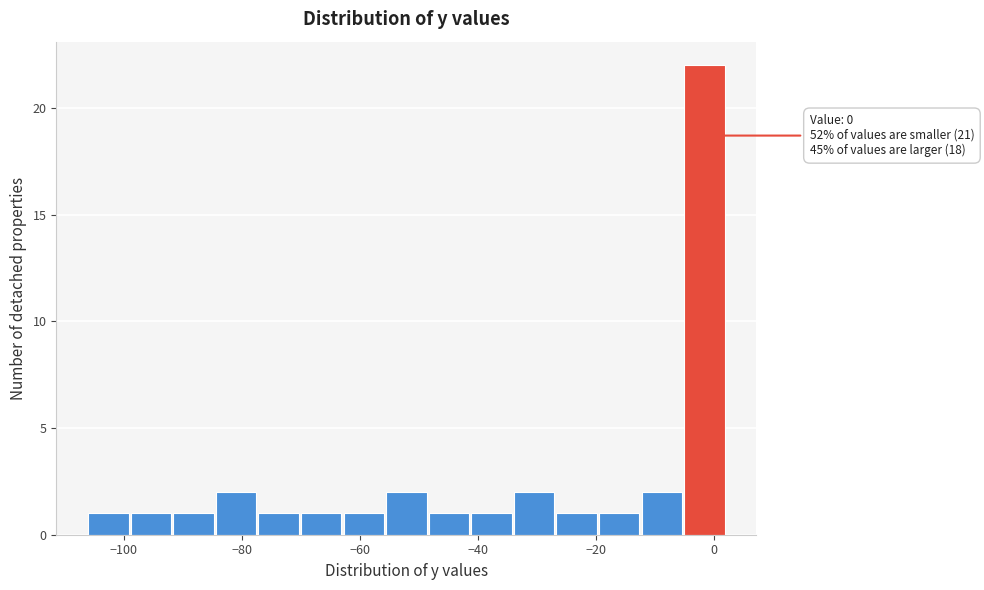

Read against the x-axis, roughly where is the centre of the tallest bar?

-2